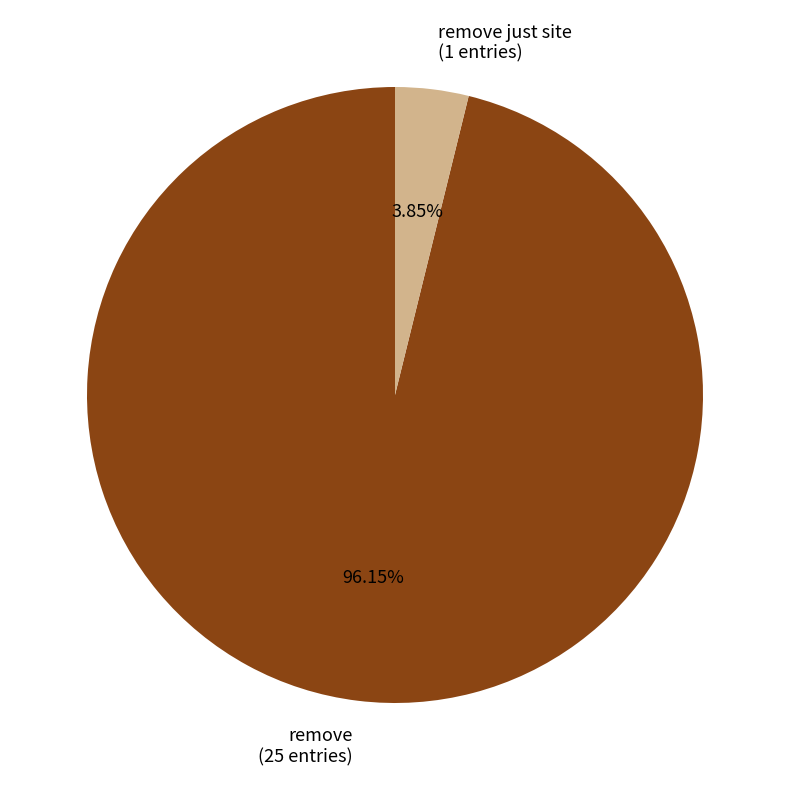

Between remove (25 entries) and remove just site (1 entries), which is larger?

remove (25 entries)